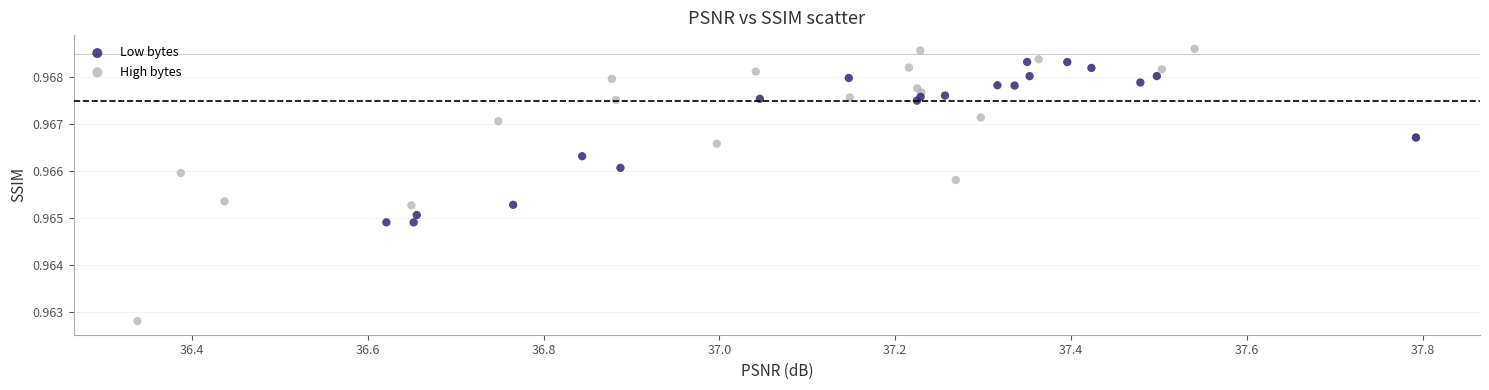

Which series has the widest spread of Y values?

High bytes